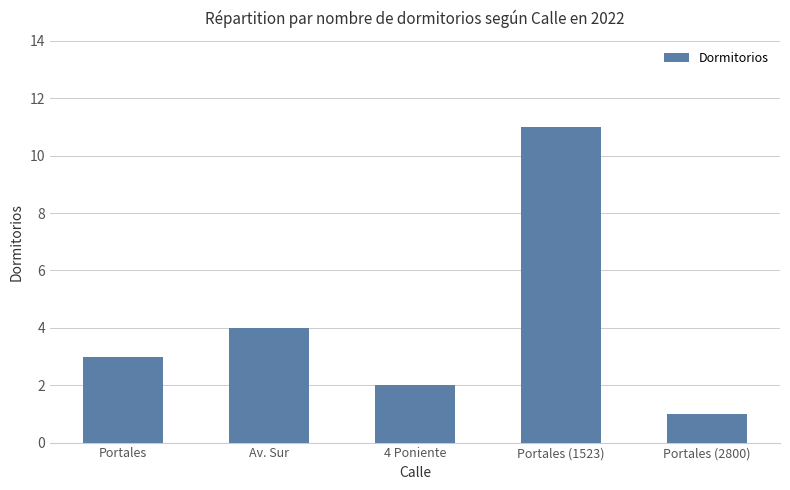

What position from the right is Portales?

5